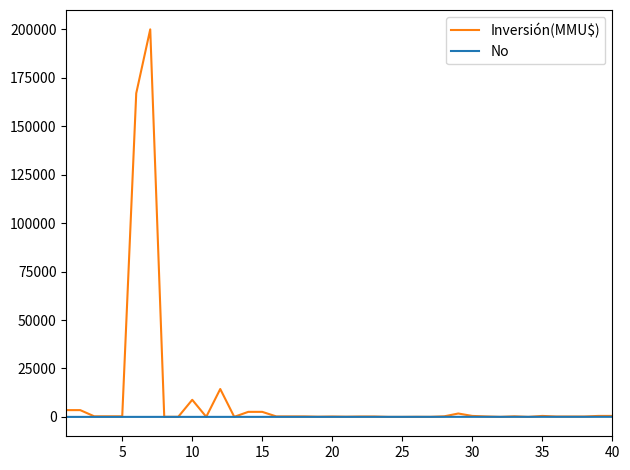

Which series has the largest range (max minus min)?

Inversión(MMU$)